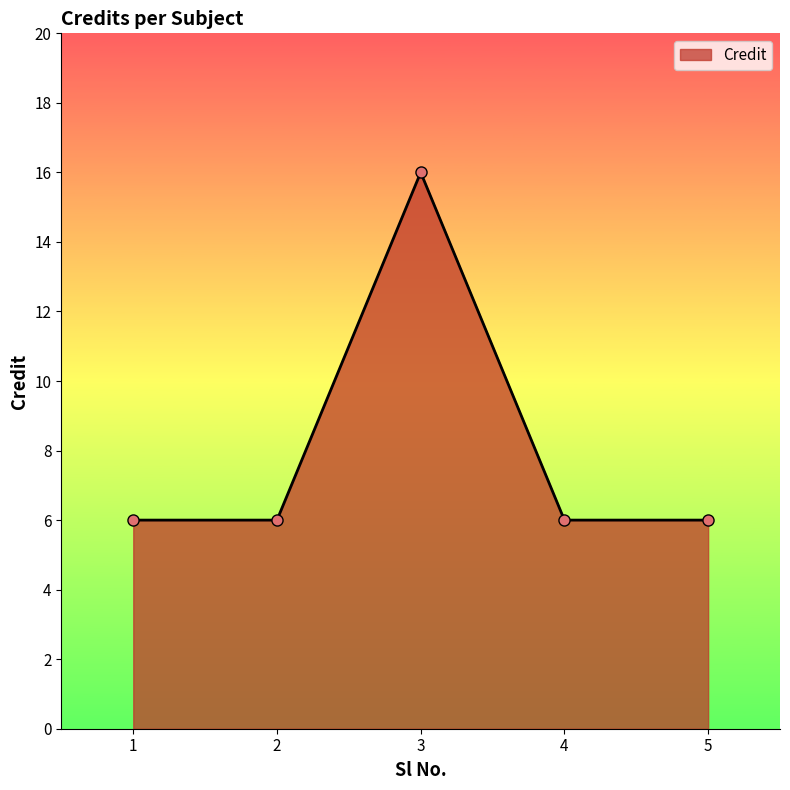

How many distinct data groups are displayed?

1